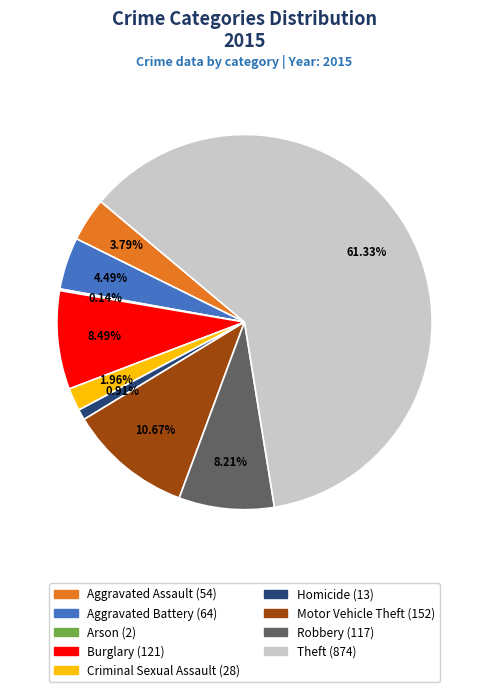

Which has a higher value, Robbery or Aggravated Battery?

Robbery